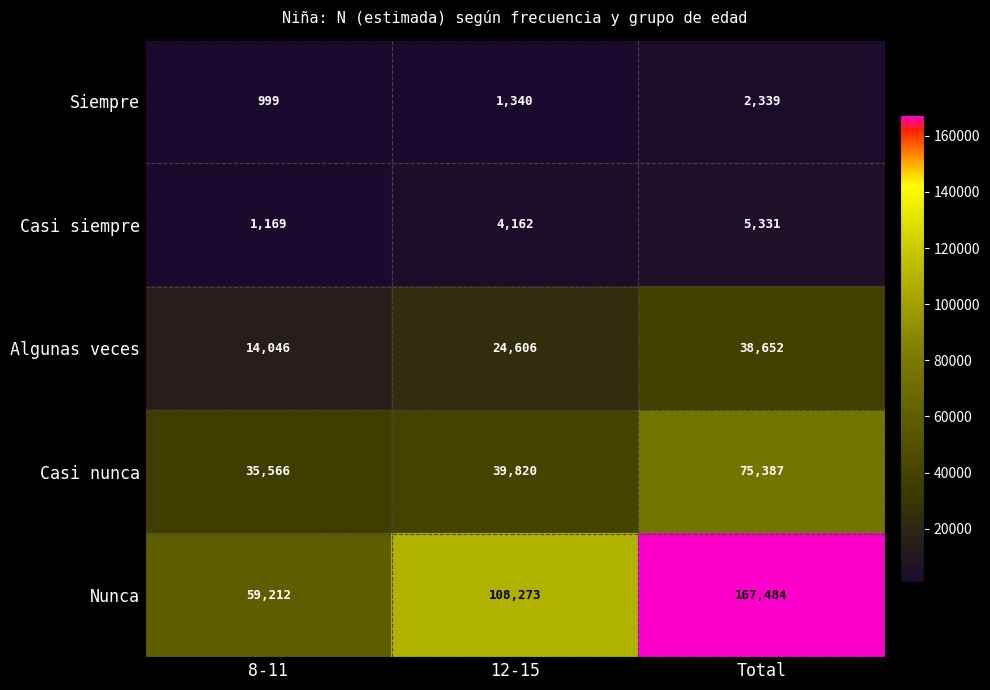

Which series has the widest spread of values?

Nunca